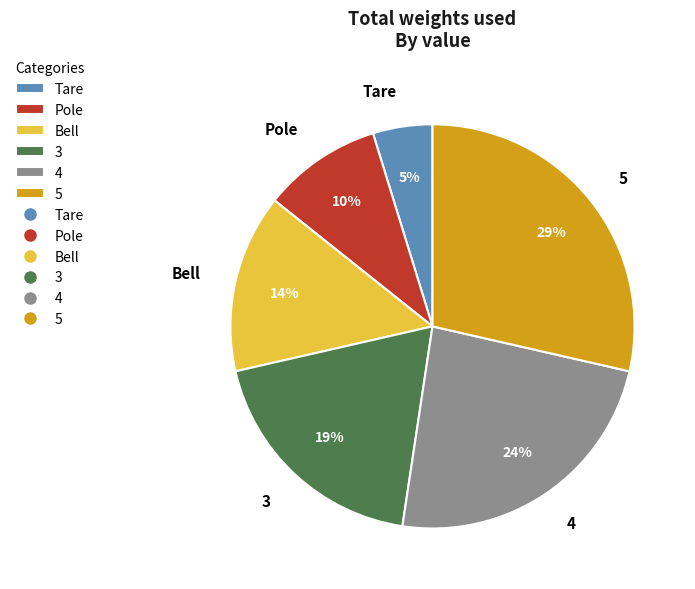

To the nearest percent, what portion does Pole represent?

10%